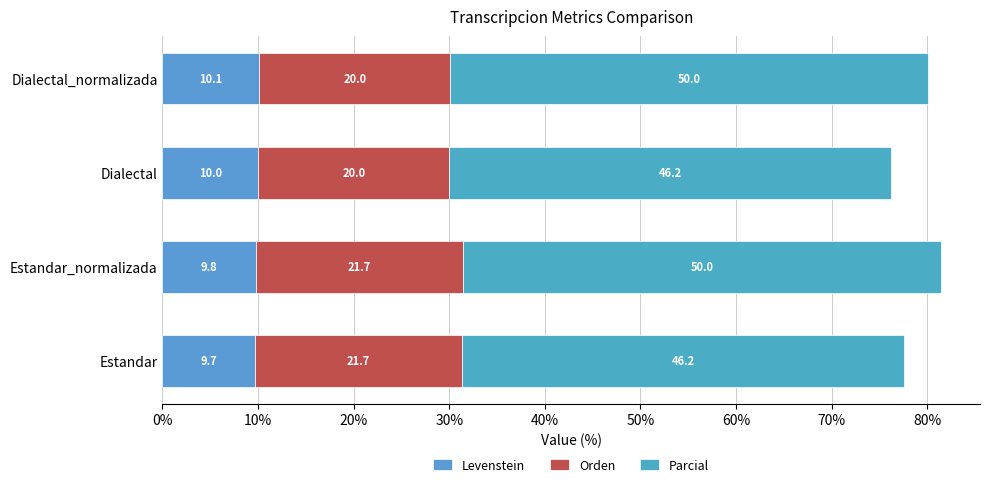

How many categories are shown in the chart?

4